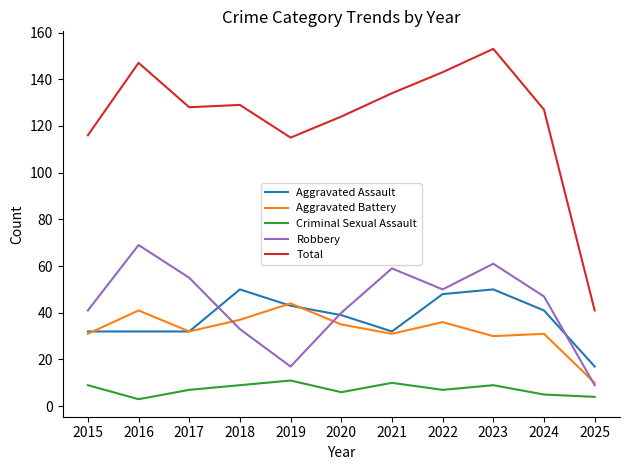

Which category has the highest value in the Aggravated Battery series?

2019